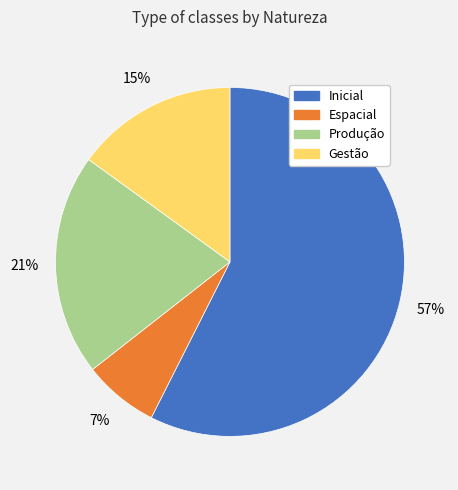

Which has a higher value, Produção or Inicial?

Inicial